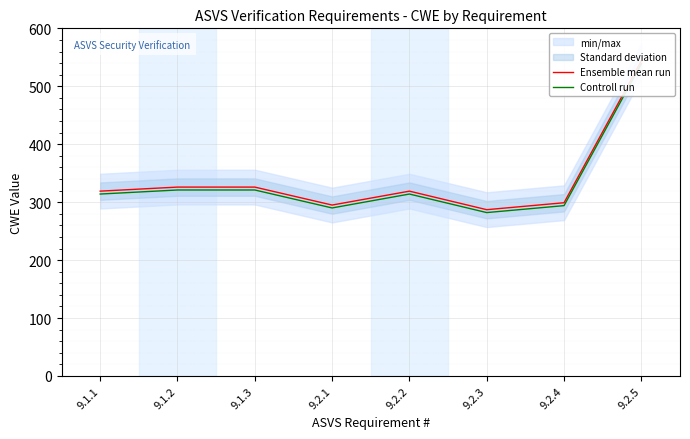

Count the number of categories in the chart.

8